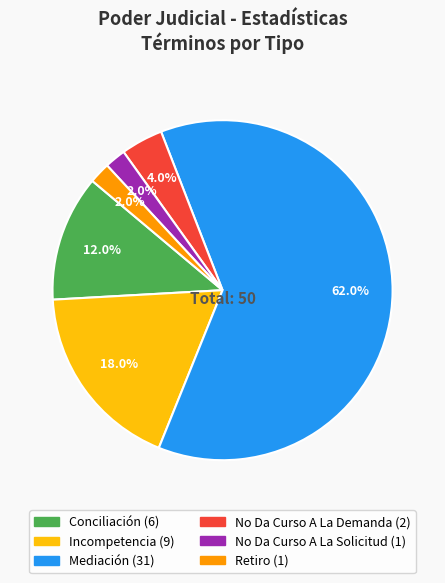

Between Retiro and Incompetencia, which is larger?

Incompetencia